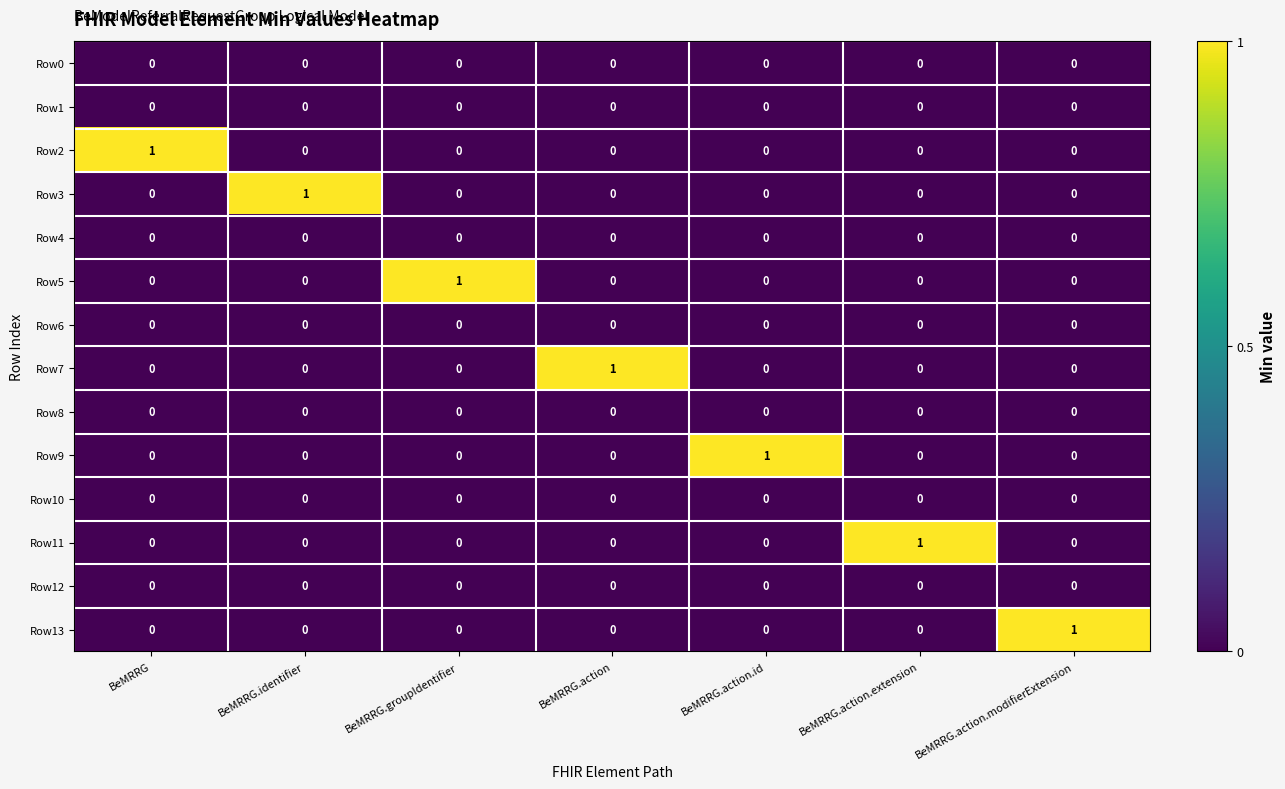

True or false: Row7 has a value of 0 at BeMRRG.action.

False